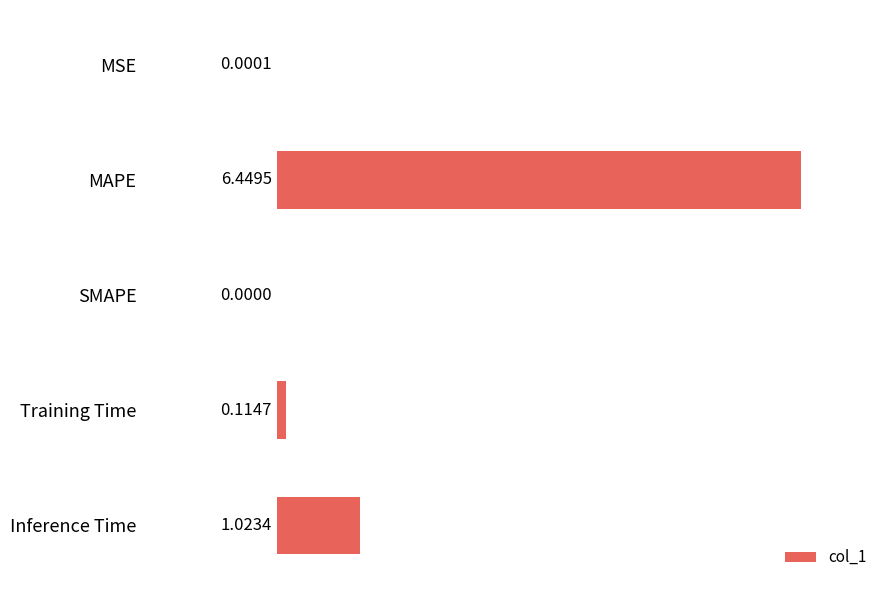

Which has a higher value, SMAPE or Inference Time?

Inference Time